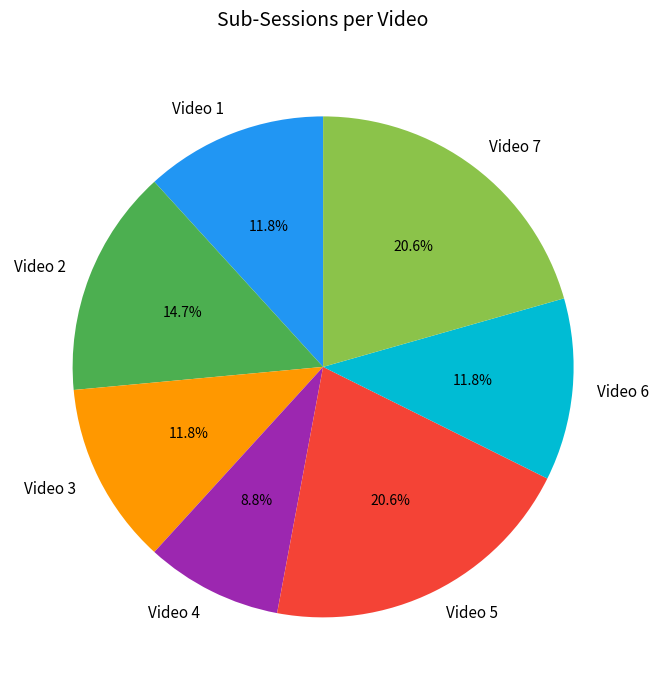

Approximately how many times larger is the value at Video 2 compared to Video 7?

0.7